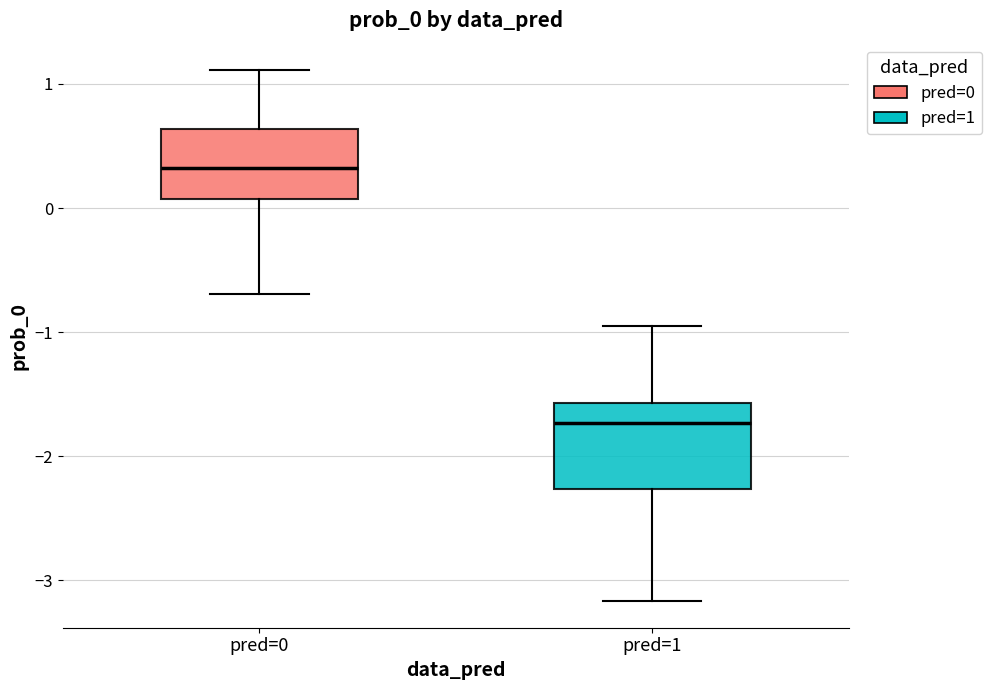

Comparing the boxes themselves (not the whiskers), which one is the tallest?

pred=1